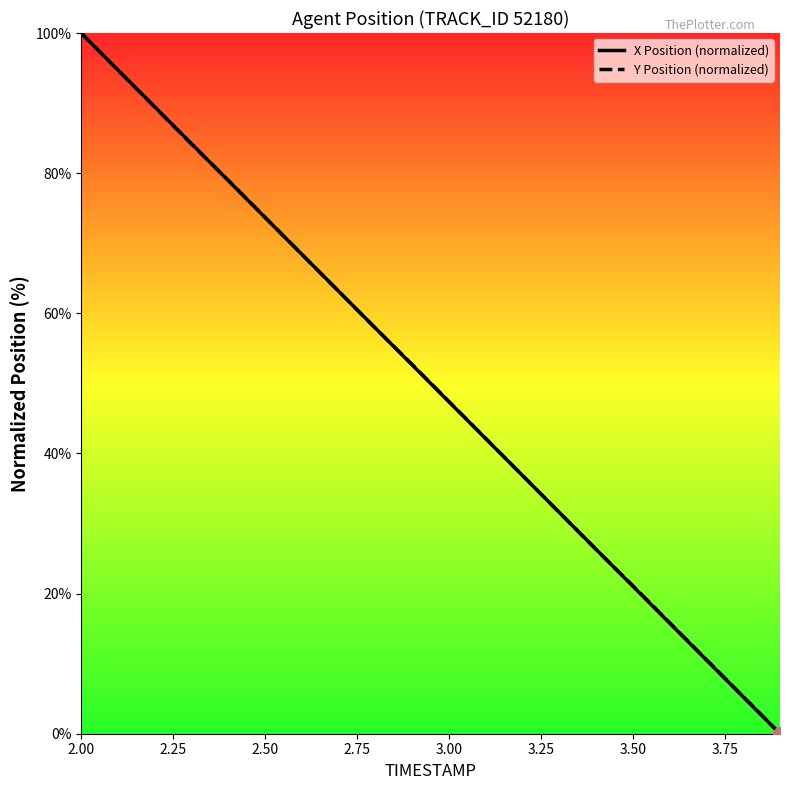

What is the greatest value displayed?

100.0